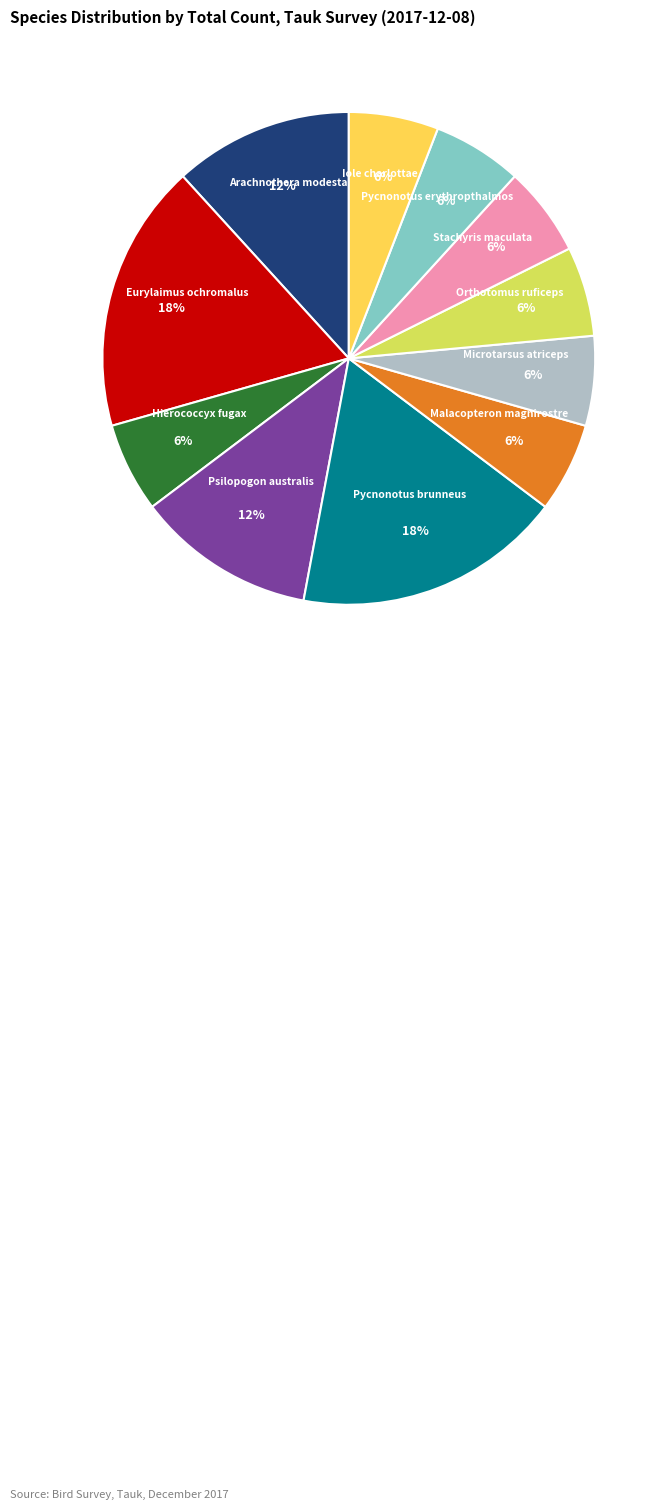

To the nearest percent, what is the average slice percentage?

9%